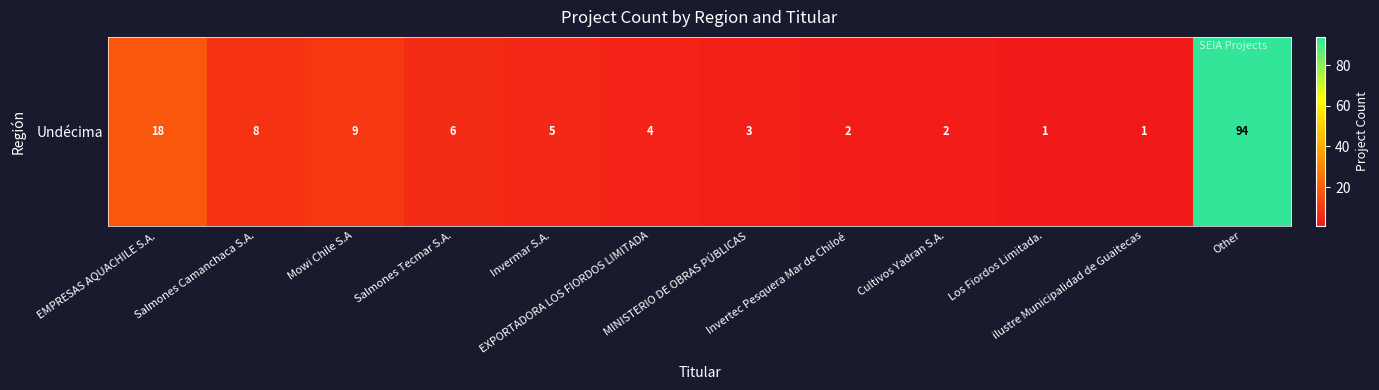

What is the sum of the values at Cultivos Yadran S.A. and EMPRESAS AQUACHILE S.A.?

20